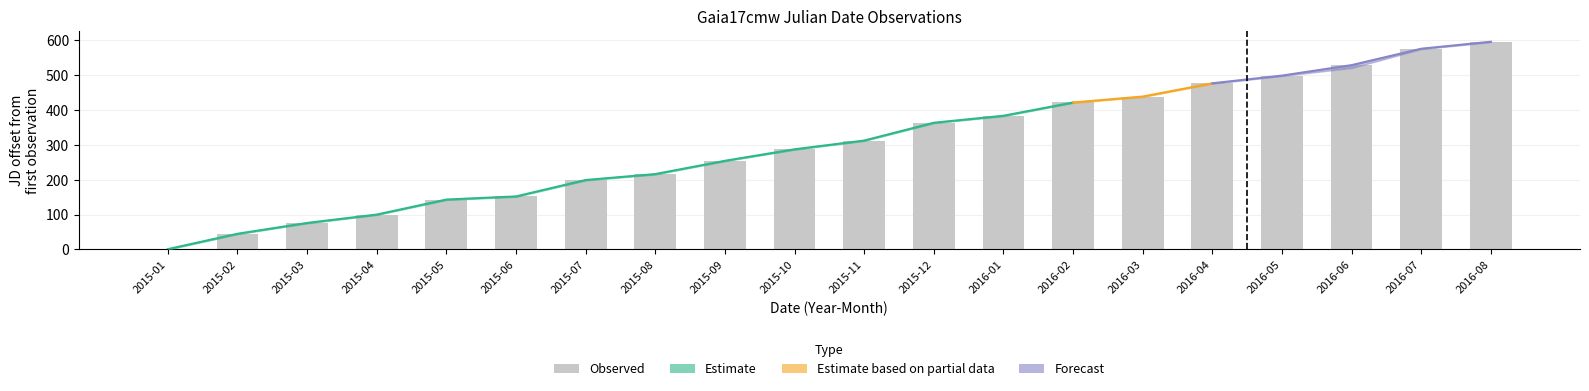

What is the label of the 1st bar from the right?

2016-08